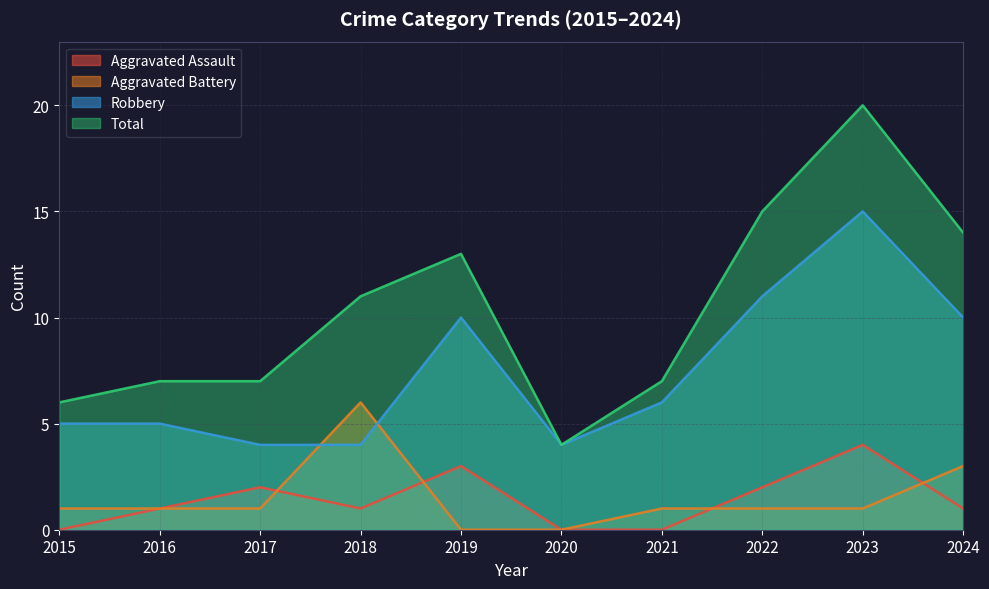

How many lines are shown in the chart?

4